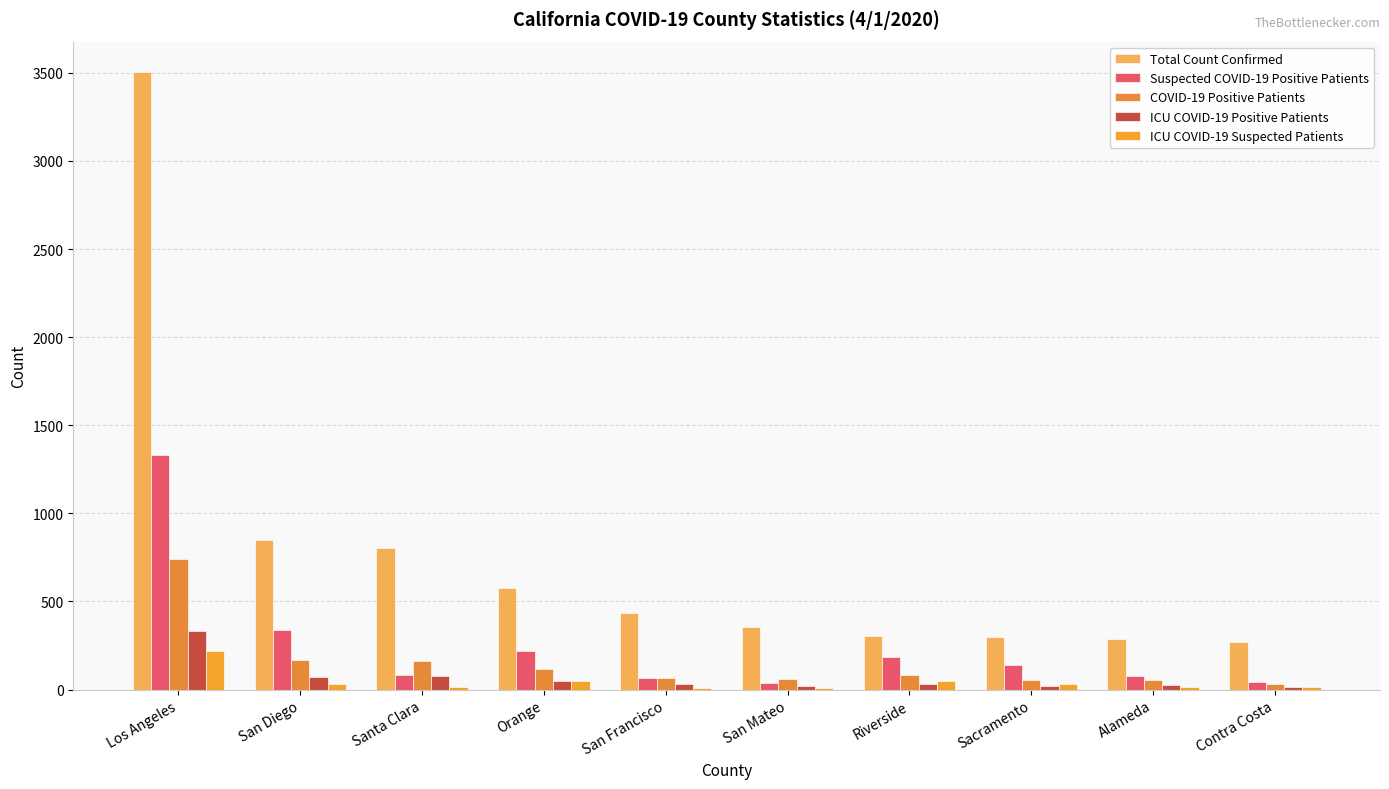

The value of COVID-19 Positive Patients at Riverside is 85. True or false?

True